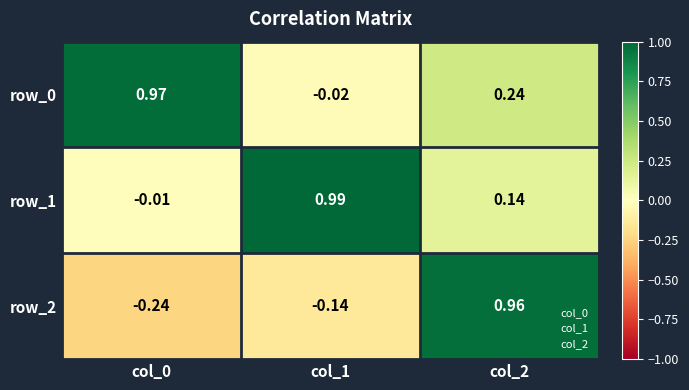

What is the maximum value for row_0?

1.0